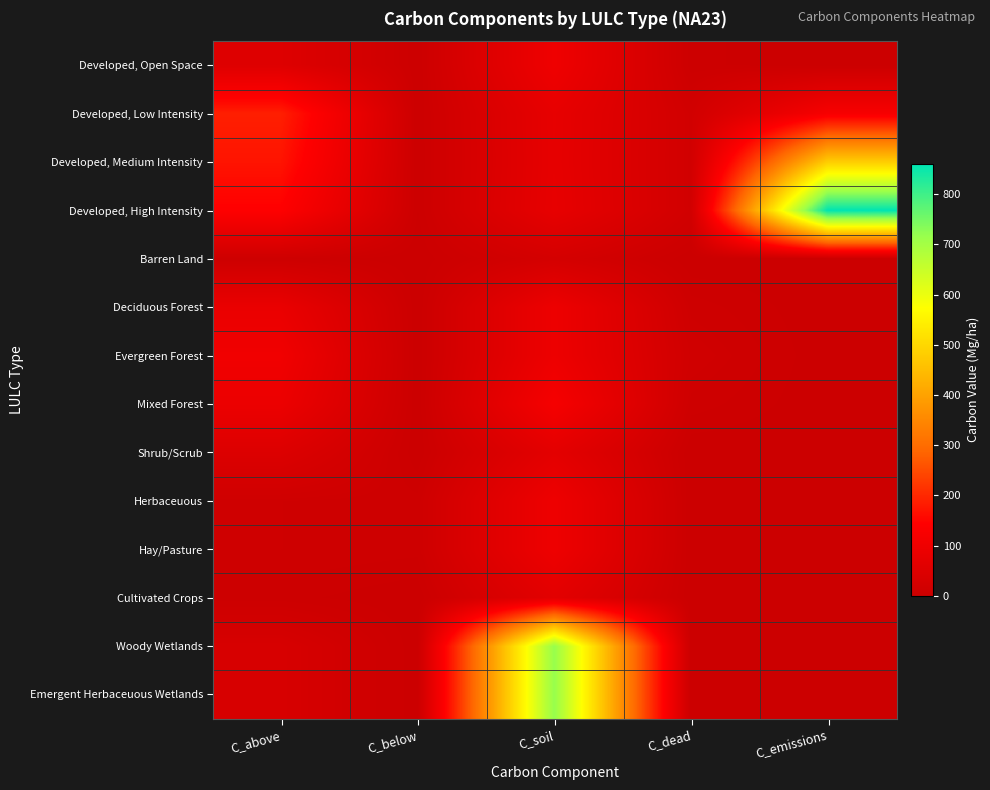

Count the number of data series in this chart.

14